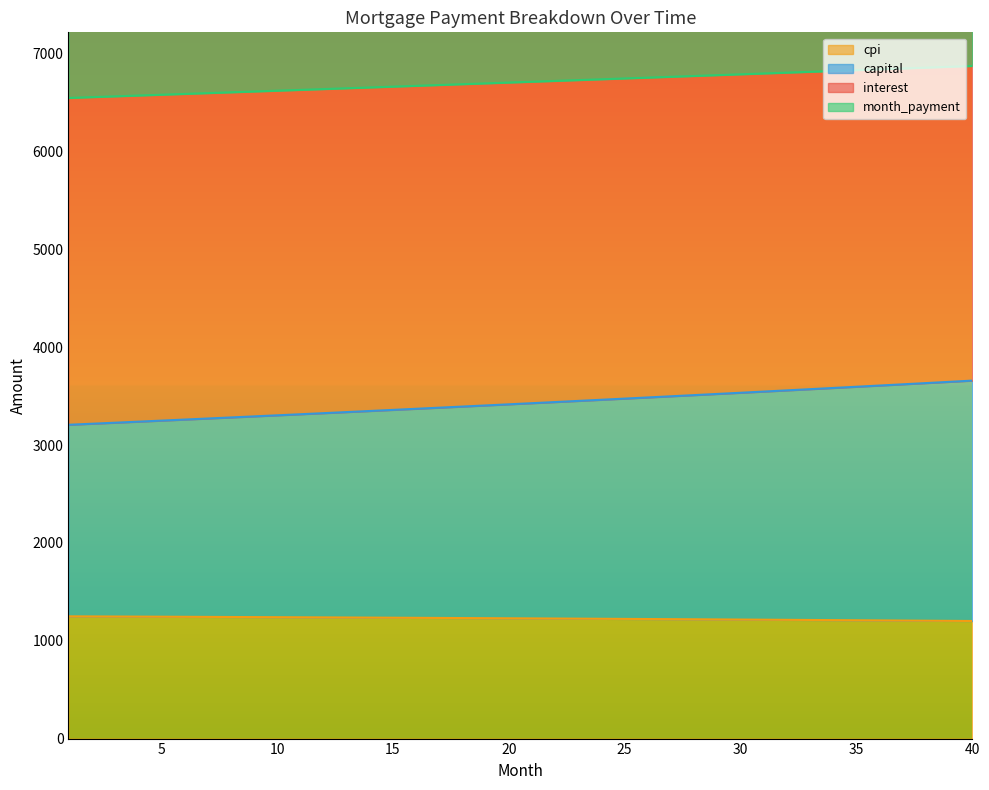

Where does the month_payment series first go above 6712?

21